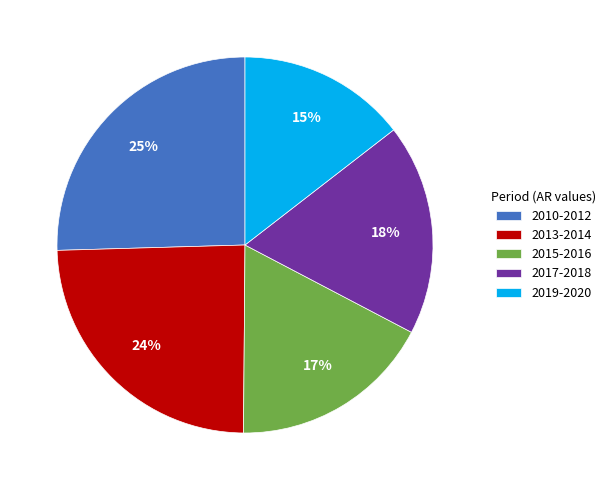

To the nearest percent, what is the combined percentage of 2019-2020 and 2010-2012?

40%